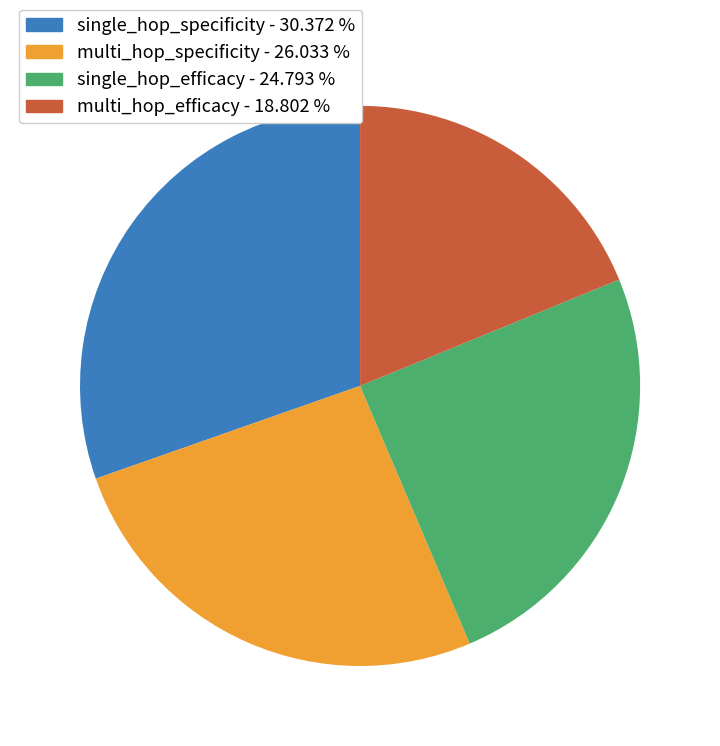

Which has a higher value, multi_hop_specificity or single_hop_specificity?

single_hop_specificity